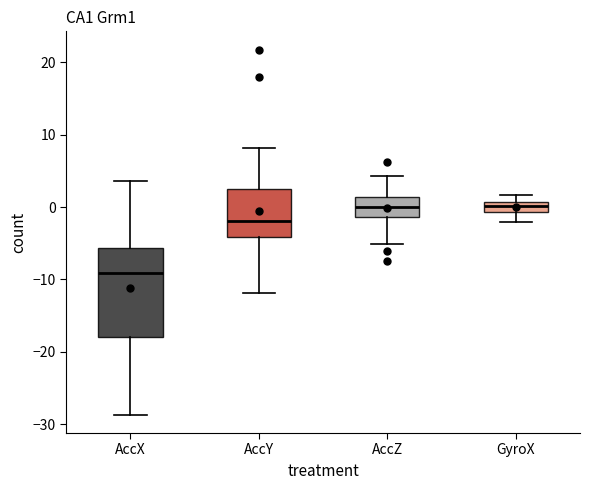

Comparing the boxes themselves (not the whiskers), which one is the tallest?

AccX